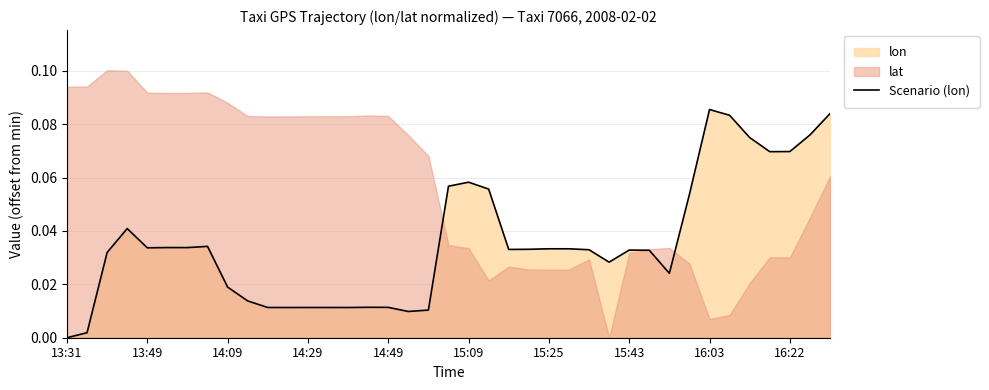

How many categories are shown in the chart?

39